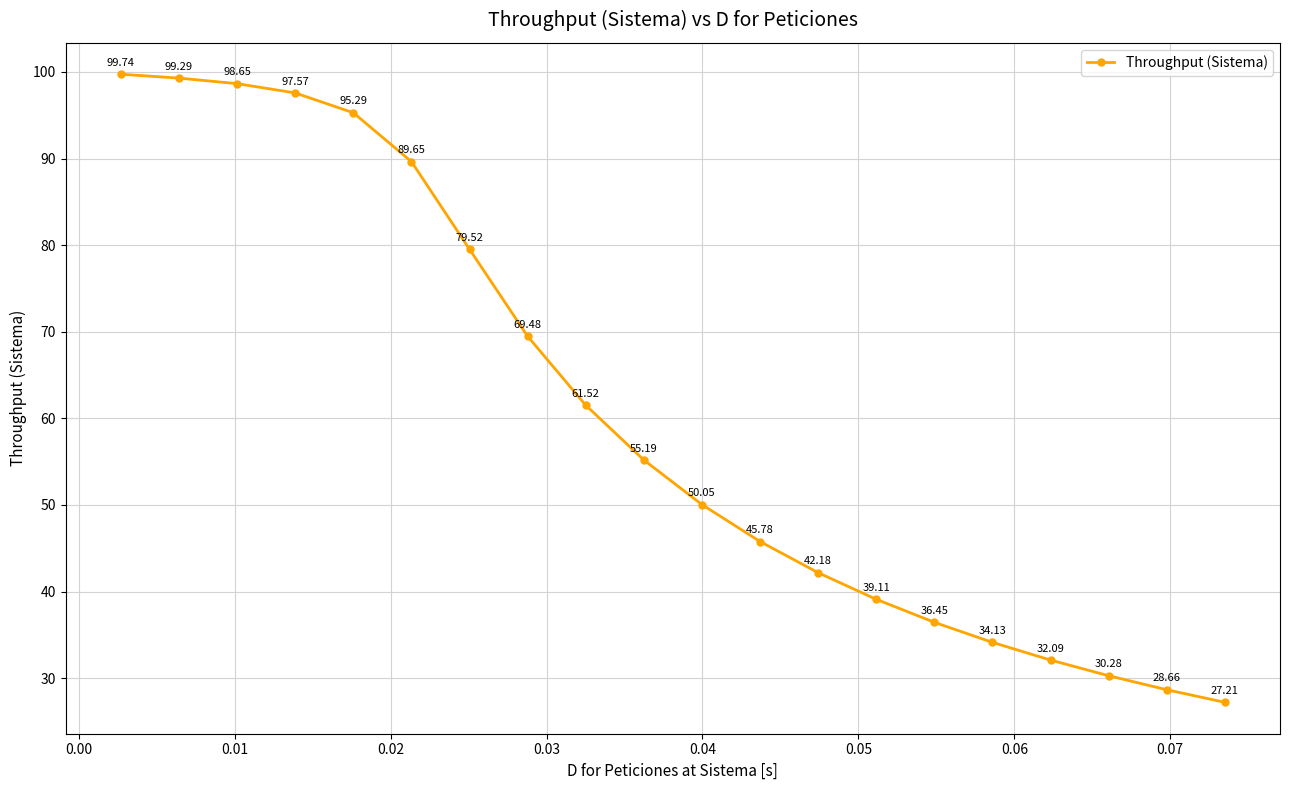

How many series are shown in this chart?

1